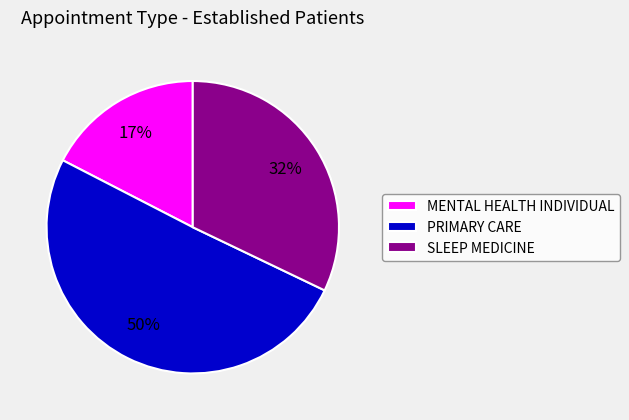

Is it true that PRIMARY CARE is 50% of the pie?

True